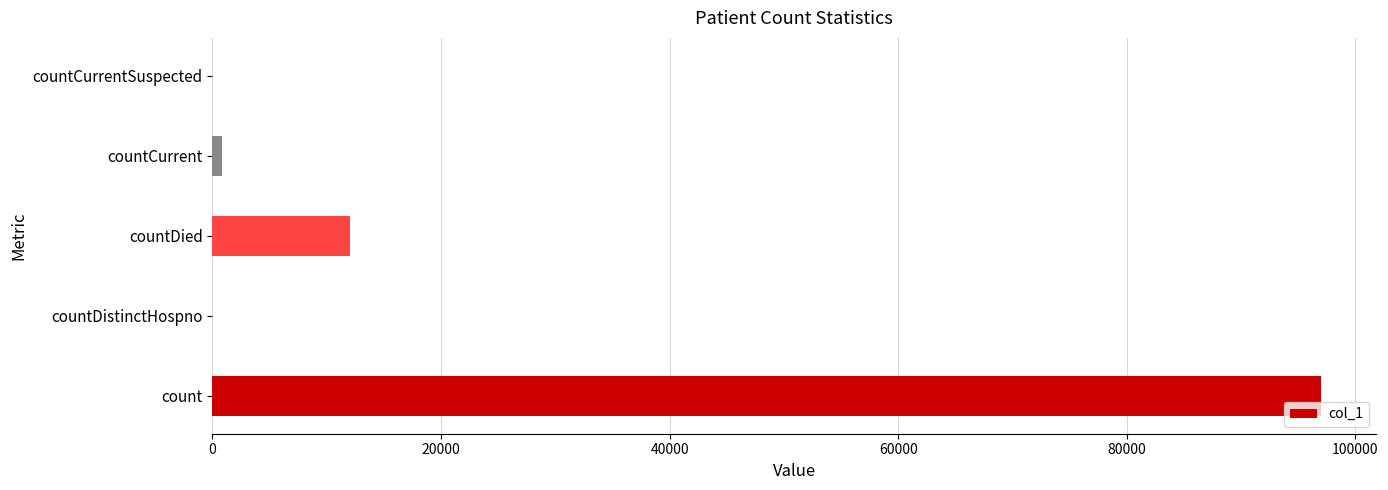

How many distinct data groups are displayed?

1